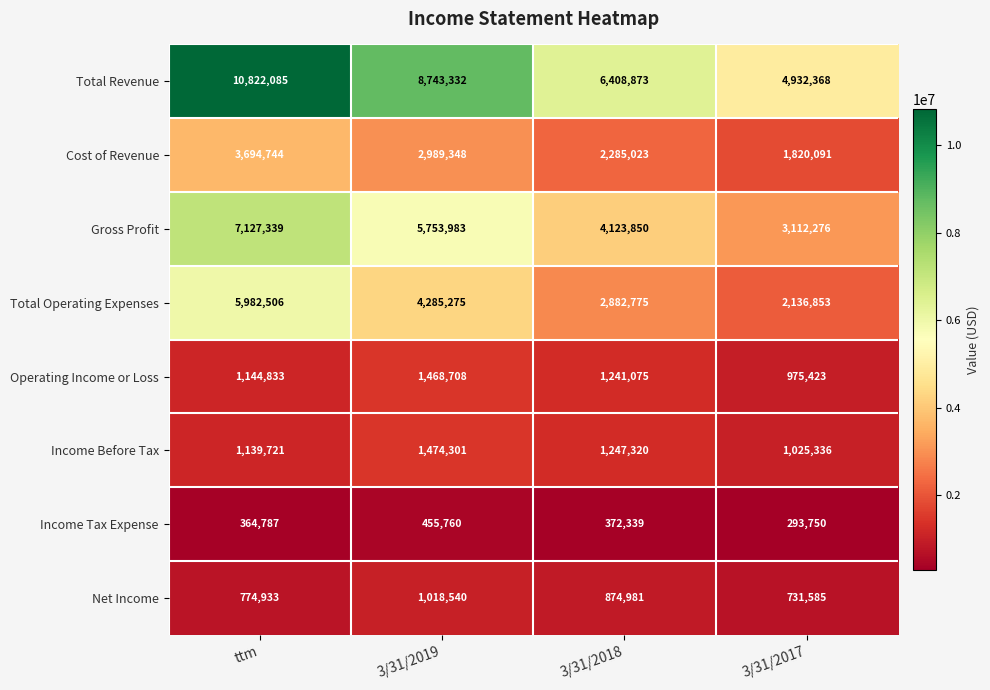

The Operating Income or Loss series shows 975423 at 3/31/2017. True or false?

True